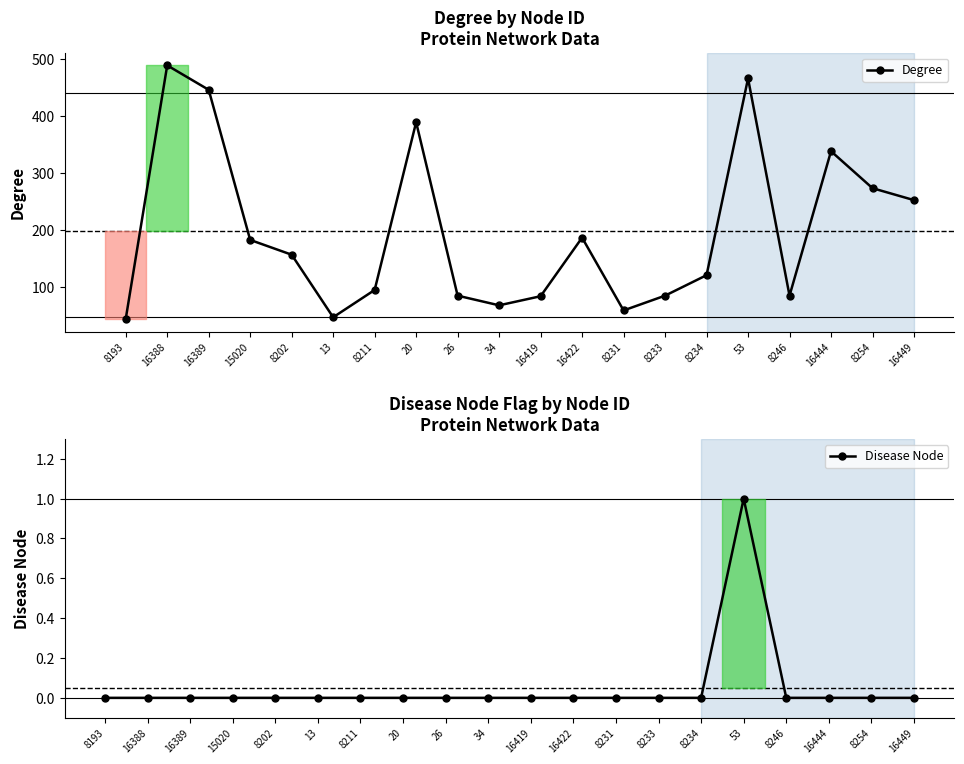

What is the total value across all series at 34?

67